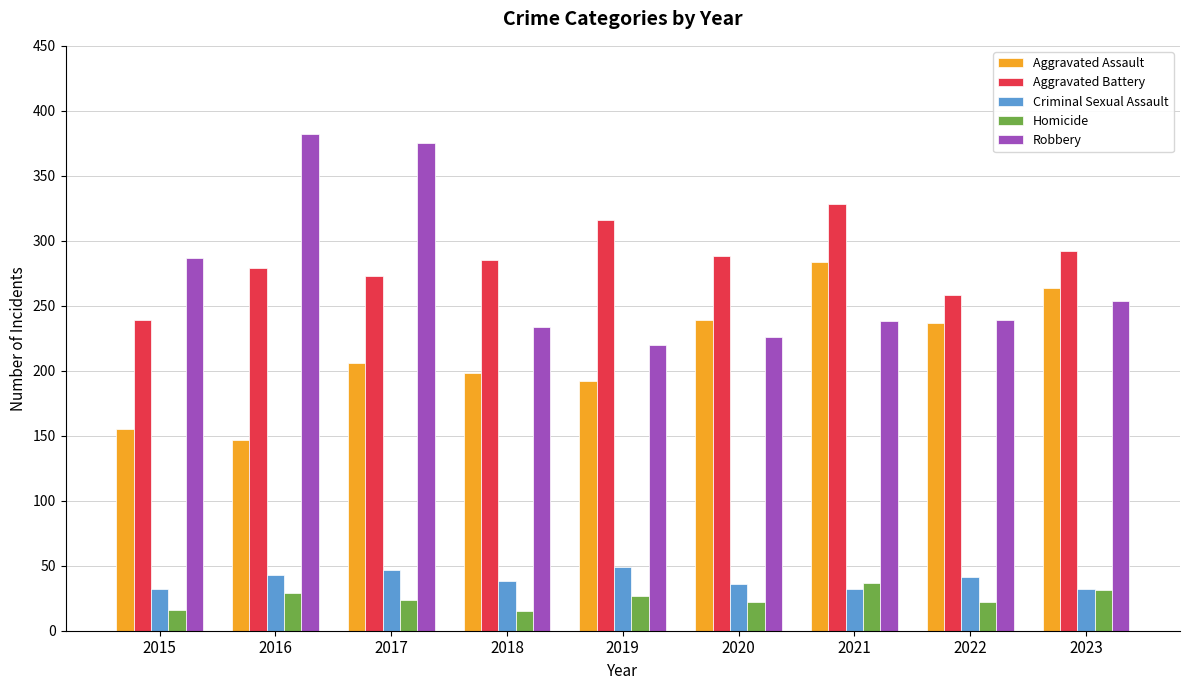

Is it true that Aggravated Assault equals 192 at 2019?

True